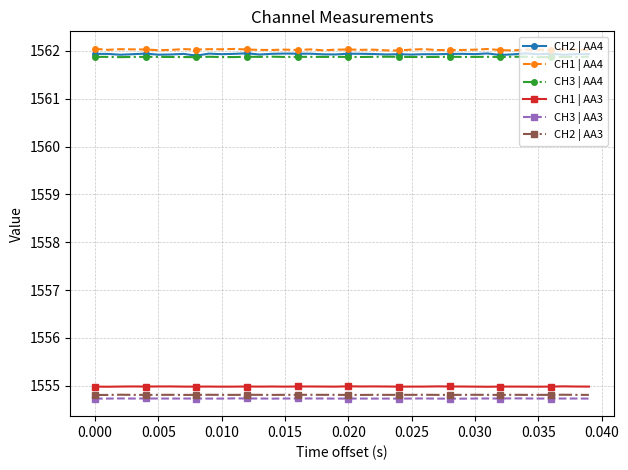

At how many categories does at least one series exceed 1559?

40